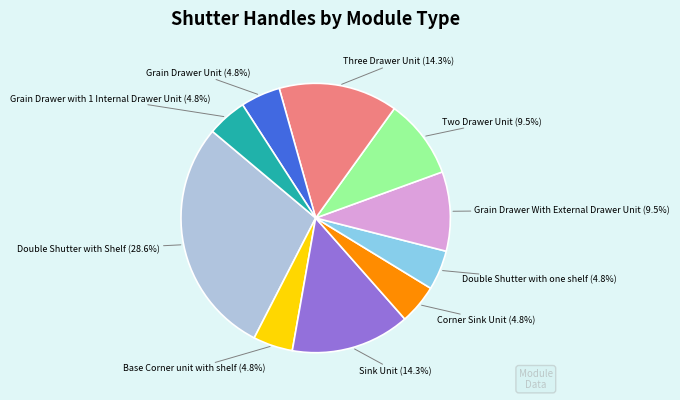

Is there any slice that represents more than half of the pie?

No